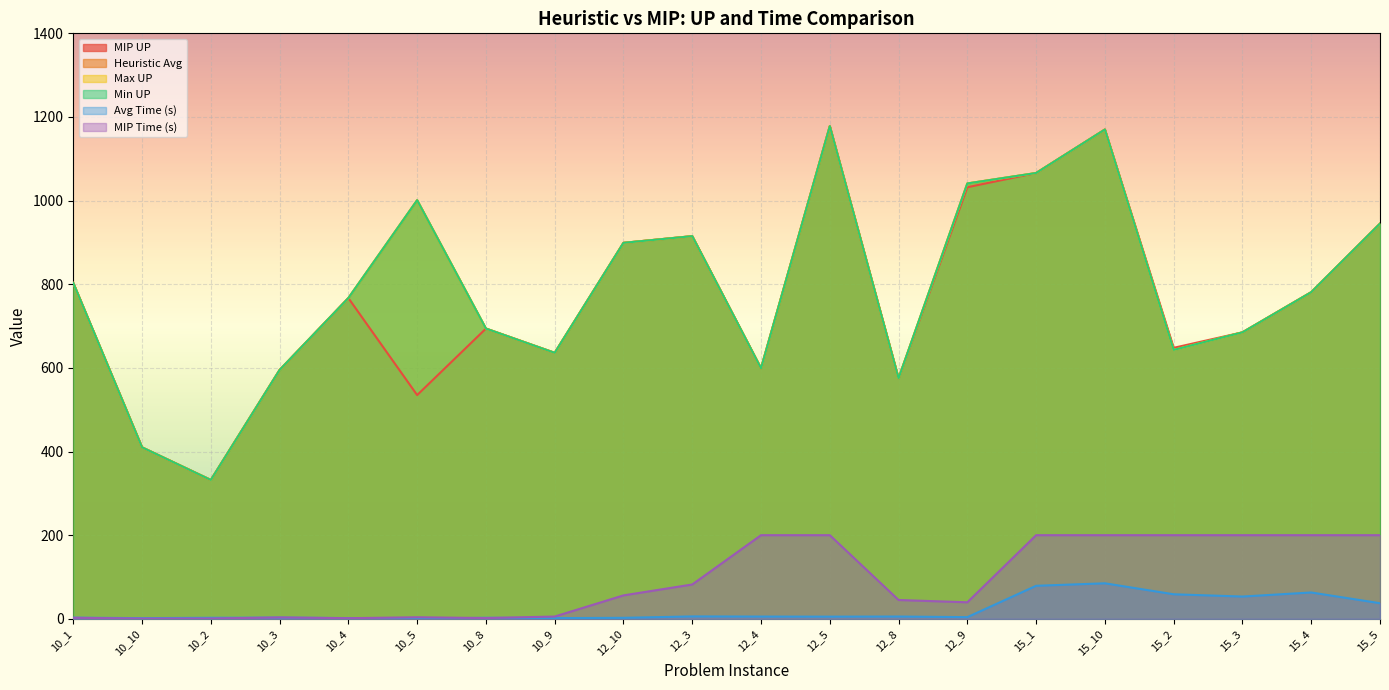

Reading left to right, list all the values displayed in this chart.

MIP UP: 803.0	410.0	332.0	595.0	767.0	535.0	694.0	636.0	899.0	915.0	599.0	1178.0	575.0	1032.0	1066.0	1170.0	648.0	685.0	781.0	945.0
Heuristic Avg: 803.0	410.0	332.0	595.0	767.0	1001.0	694.0	636.0	899.0	915.0	599.0	1178.0	575.0	1041.0	1066.0	1170.0	643.0	685.0	781.0	945.0
Max UP: 803.0	410.0	332.0	595.0	767.0	1001.0	694.0	636.0	899.0	915.0	599.0	1178.0	575.0	1041.0	1066.0	1170.0	643.0	685.0	781.0	945.0
Min UP: 803.0	410.0	332.0	595.0	767.0	1001.0	694.0	636.0	899.0	915.0	599.0	1178.0	575.0	1041.0	1066.0	1170.0	643.0	685.0	781.0	945.0
Avg Time (s): 2.8	1.6	2.5	2.9	1.8	0.2	2.5	1.7	2.4	5.7	5.4	5.2	5.4	4.0	79.0	84.9	58.7	53.3	63.0	37.3
MIP Time (s): 2.5	0.6	0.7	3.4	1.5	3.7	1.8	5.4	56.0	82.1	200.0	200.0	45.0	39.5	200.0	200.0	200.0	200.0	200.0	200.0